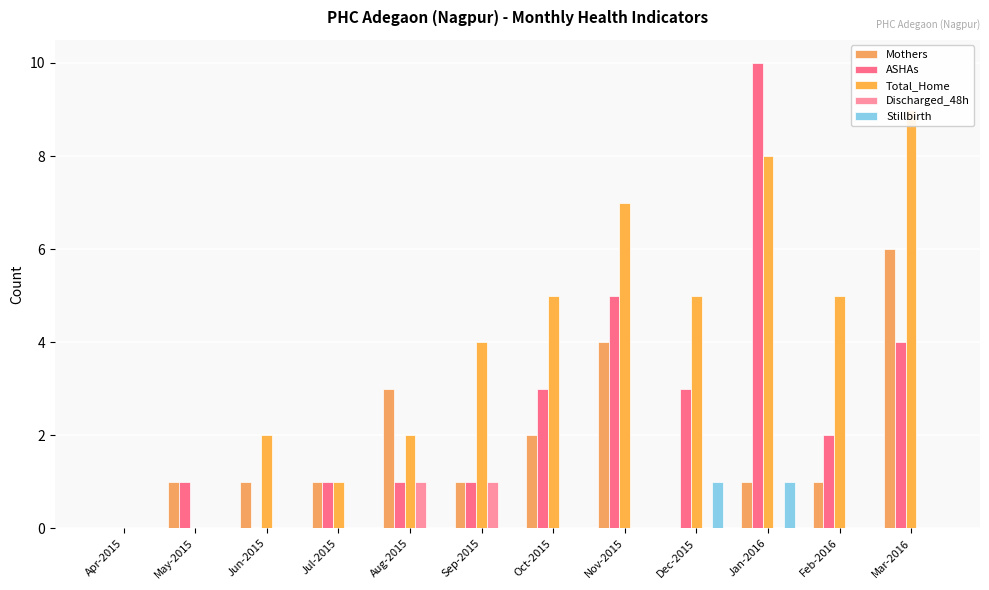

Which category has the lowest value in the ASHAs series?

Apr-2015